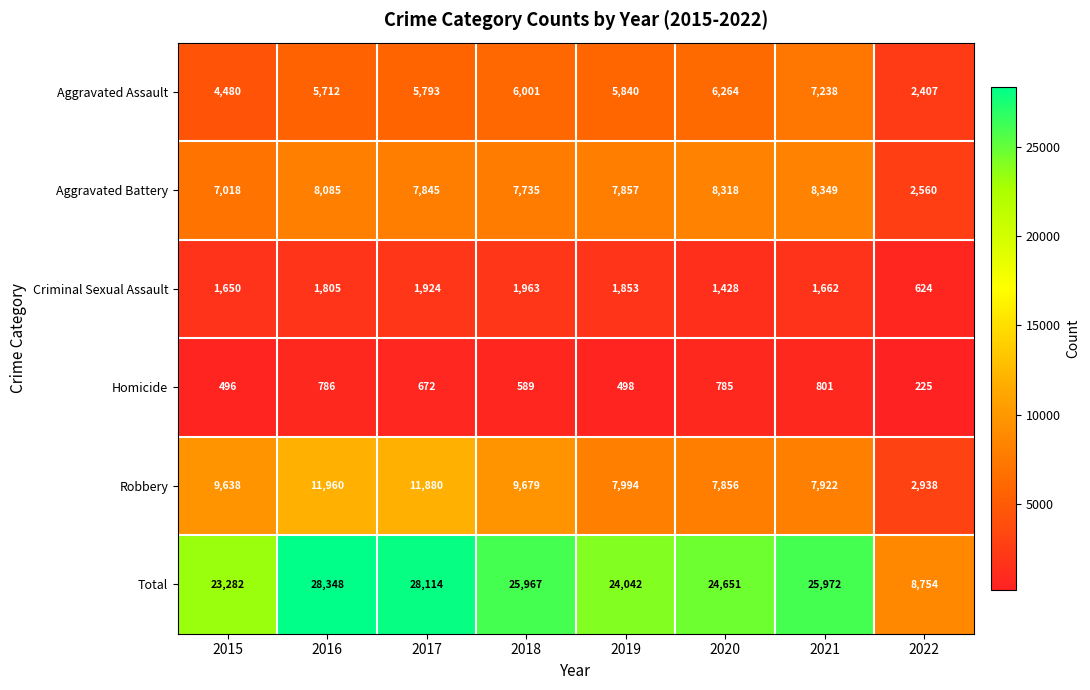

Rank the series at 2016 from highest to lowest value.

Total, Robbery, Aggravated Battery, Aggravated Assault, Criminal Sexual Assault, Homicide